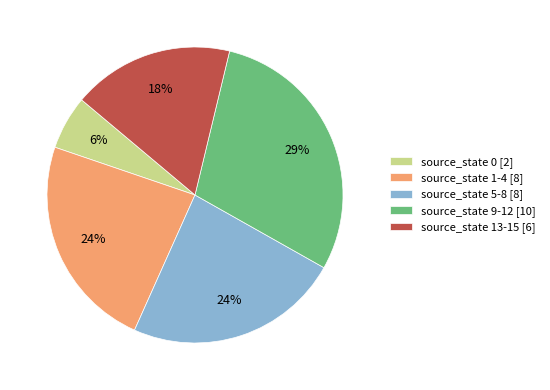

Count the number of slices in the pie.

5